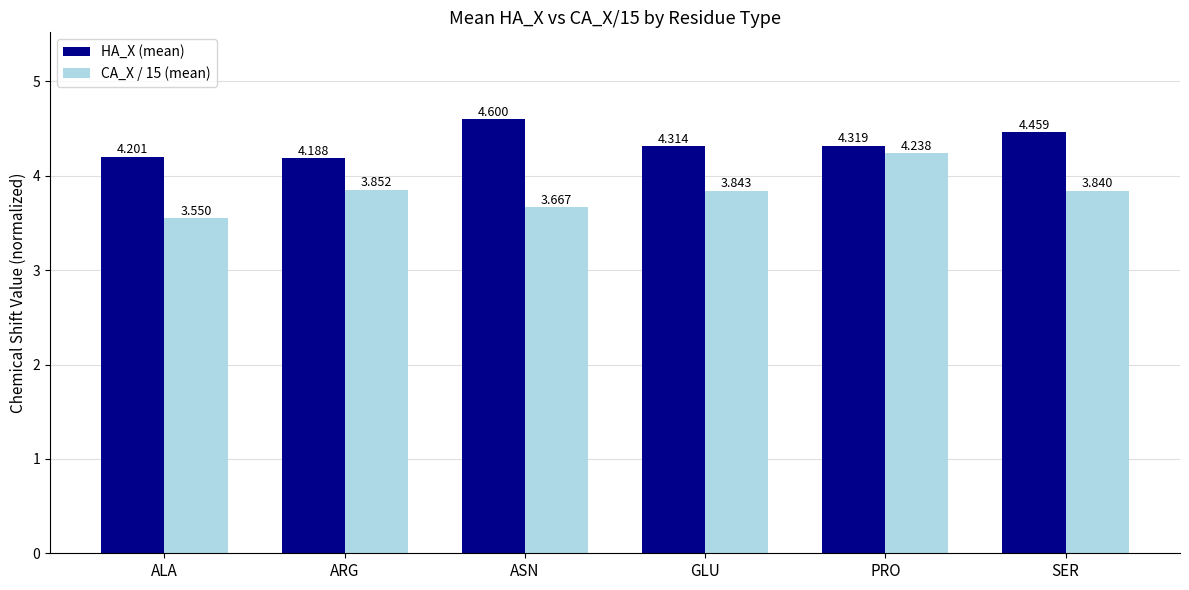

List the series in order of their peak value, highest first.

HA_X (mean), CA_X / 15 (mean)